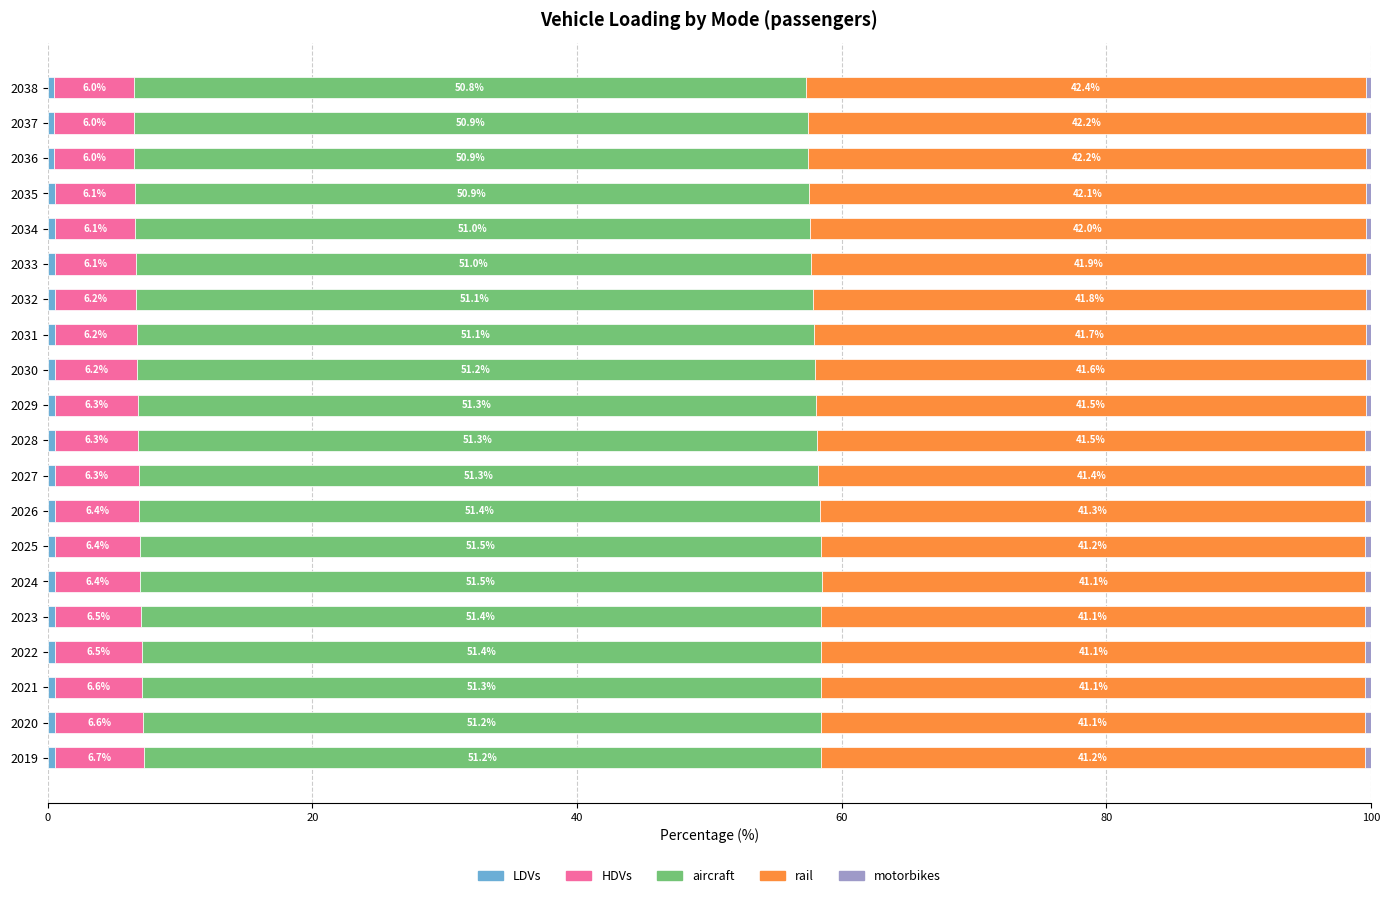

What is the total value across all series at 2034?

100.0